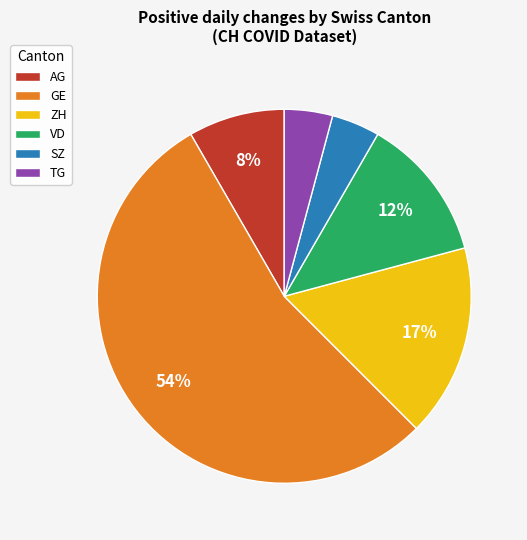

Does ZH represent more than half of the total?

No